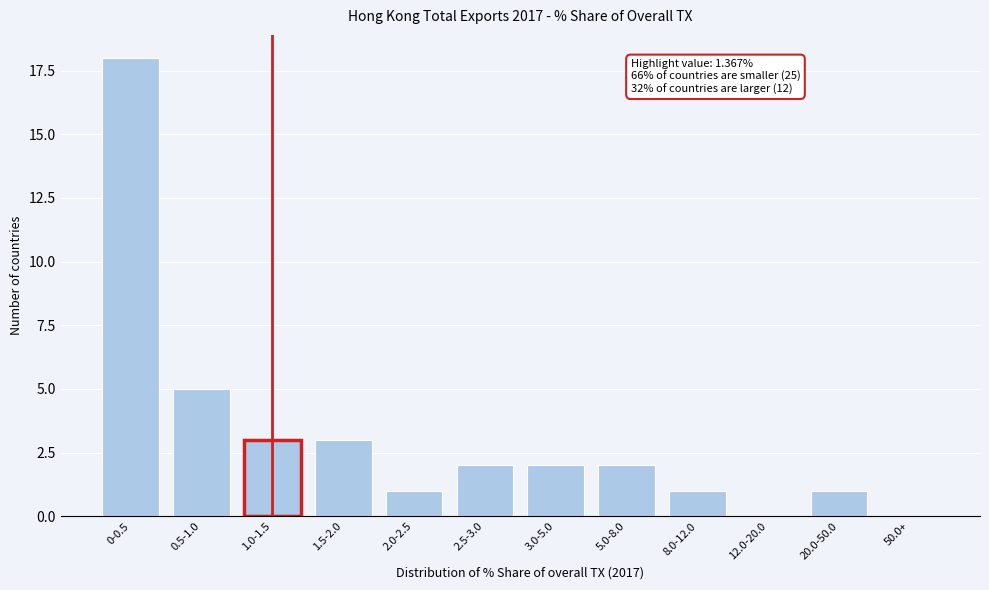

Reading left to right, list all the values displayed in this chart.

0-0.5=18	0.5-1.0=5	1.0-1.5=3	1.5-2.0=3	2.0-2.5=1	2.5-3.0=2	3.0-5.0=2	5.0-8.0=2	8.0-12.0=1	12.0-20.0=0	20.0-50.0=1	50.0+=0